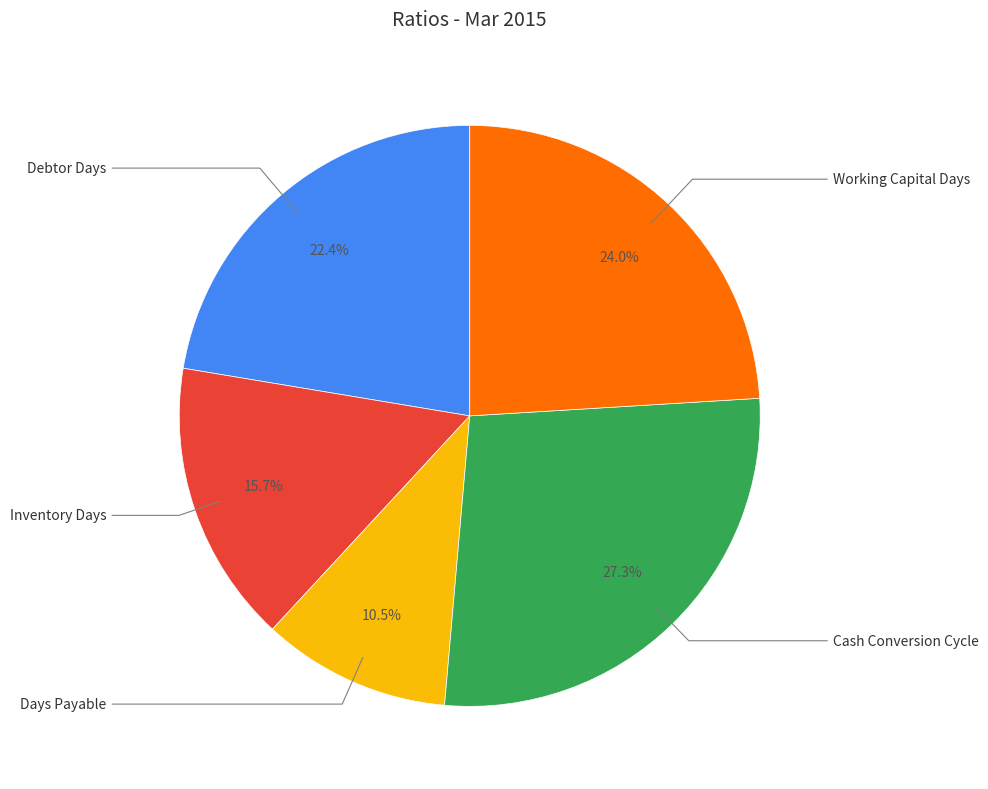

Is there any slice that represents more than half of the pie?

No